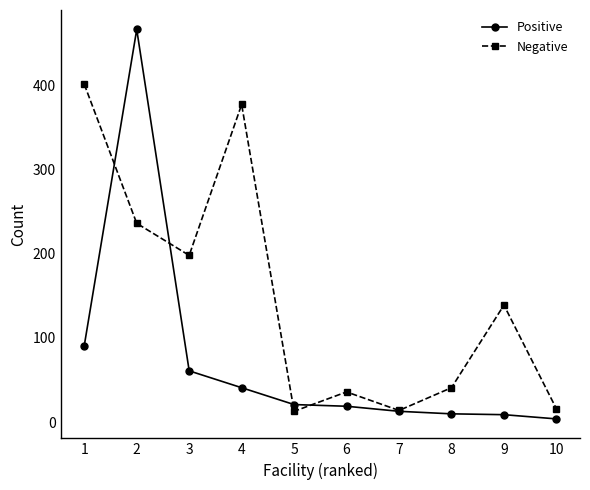

At which label is Negative closest to 207?

3